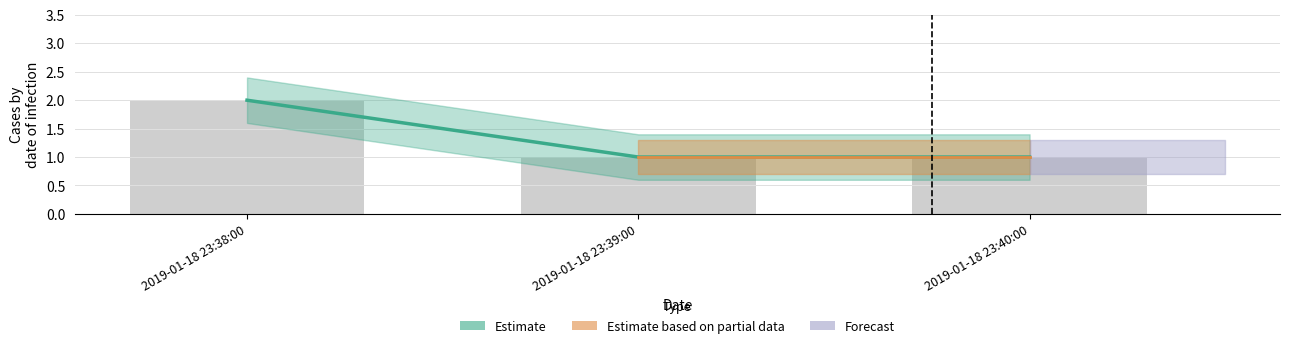

Reading right to left, extract all data points from this chart.

2019-01-18 23:40:00=1	2019-01-18 23:39:00=1	2019-01-18 23:38:00=2